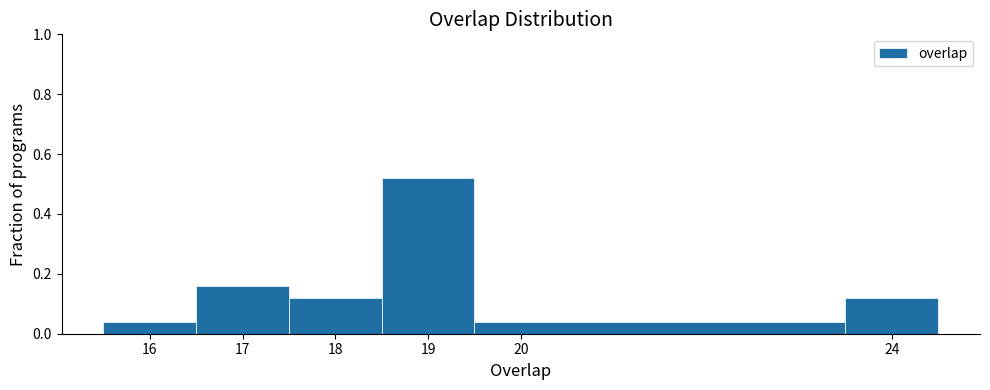

Reading left to right, list every bar in this chart as the range it spans on the x-axis followed by its height. The values are not printed on the chart, so give them approximately, as read against the axis.

15.5 to 16.5: 0.04
16.5 to 17.5: 0.16
17.5 to 18.5: 0.12
18.5 to 19.5: 0.52
19.5 to 23.5: 0.04
23.5 to 24.5: 0.12